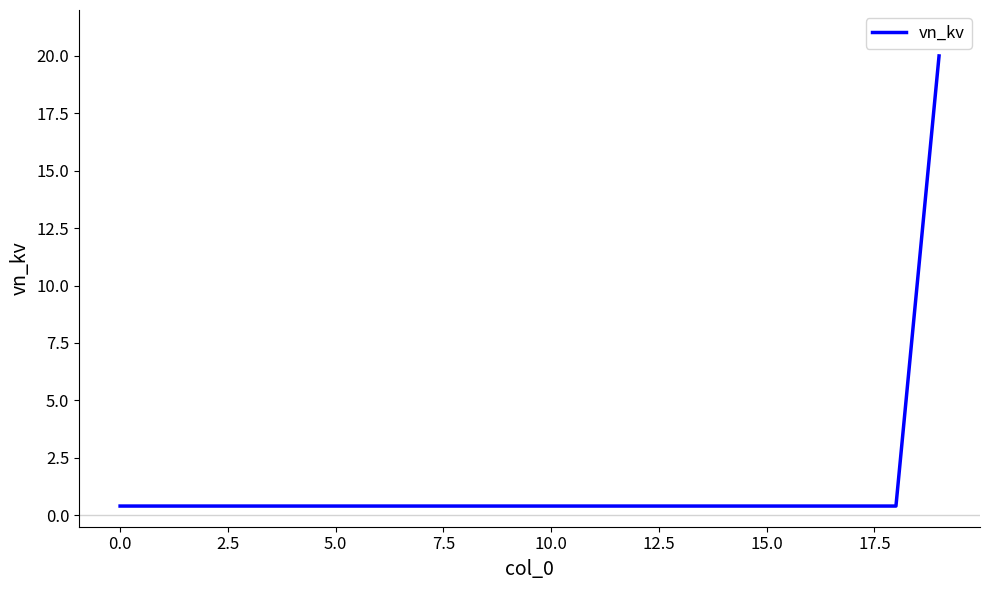

What is the sum of all values?

27.6